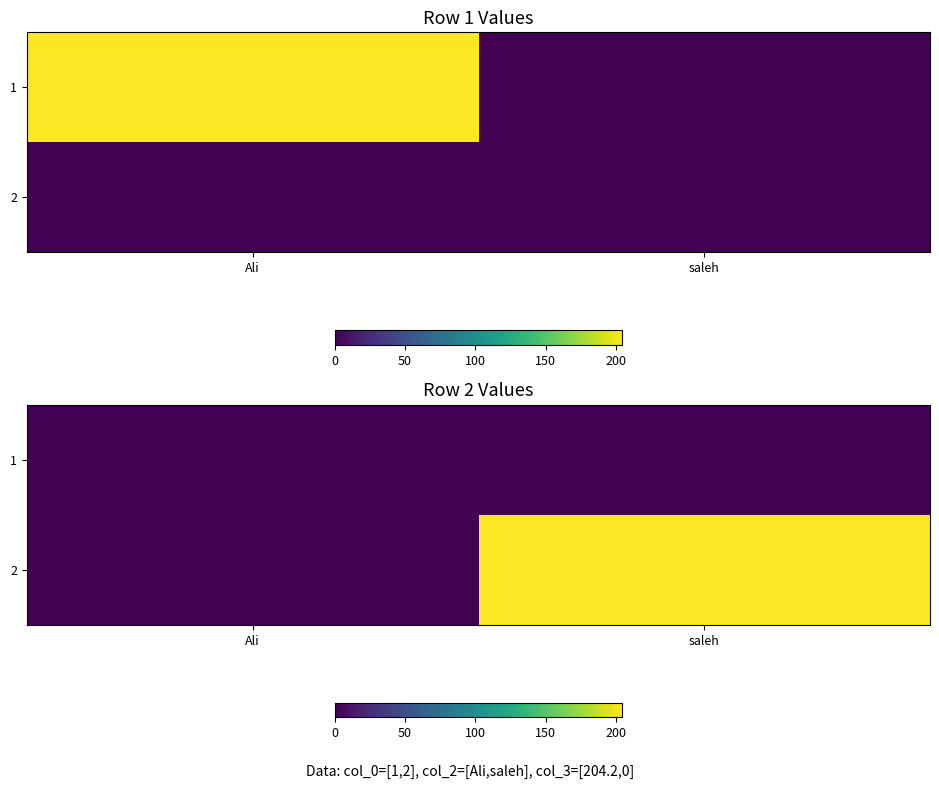

Which series has the largest total across all categories?

2